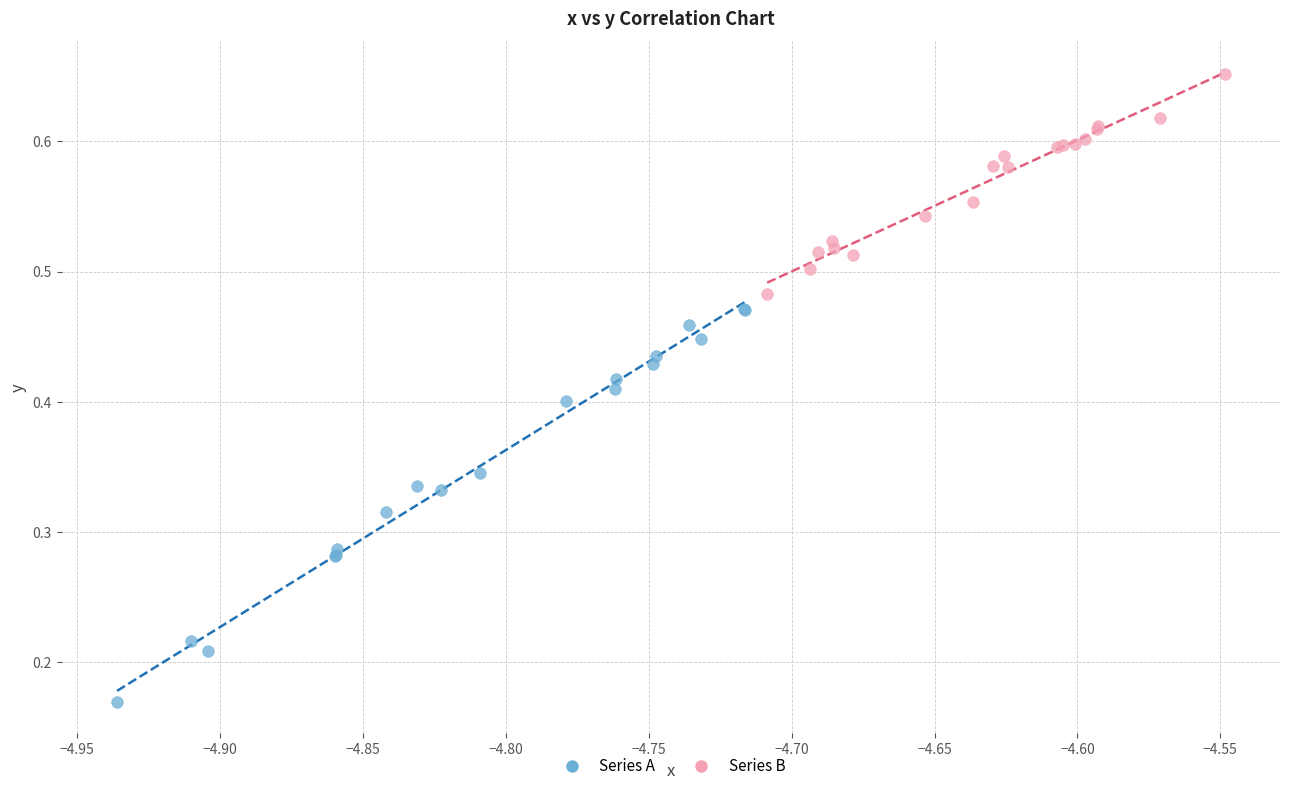

Which series contains the highest Y value?

Series B